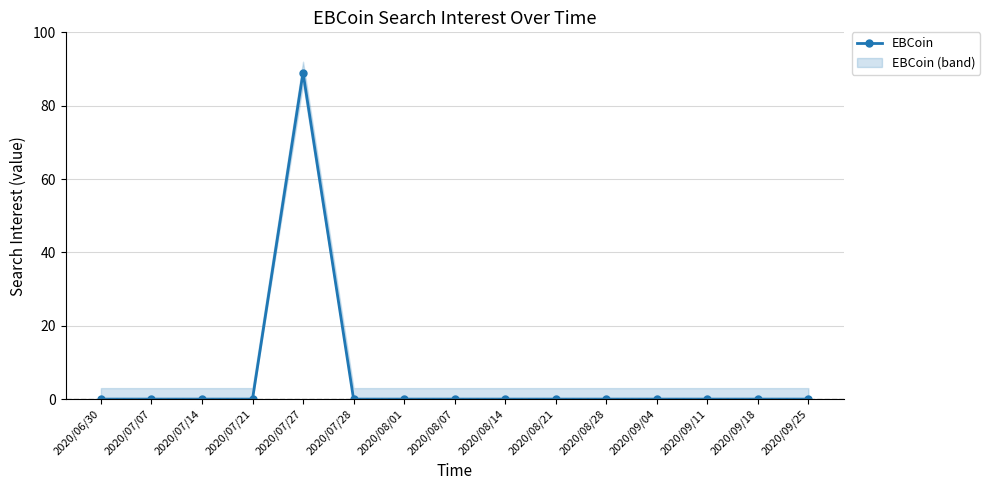

Where is the first local maximum?

2020/07/27